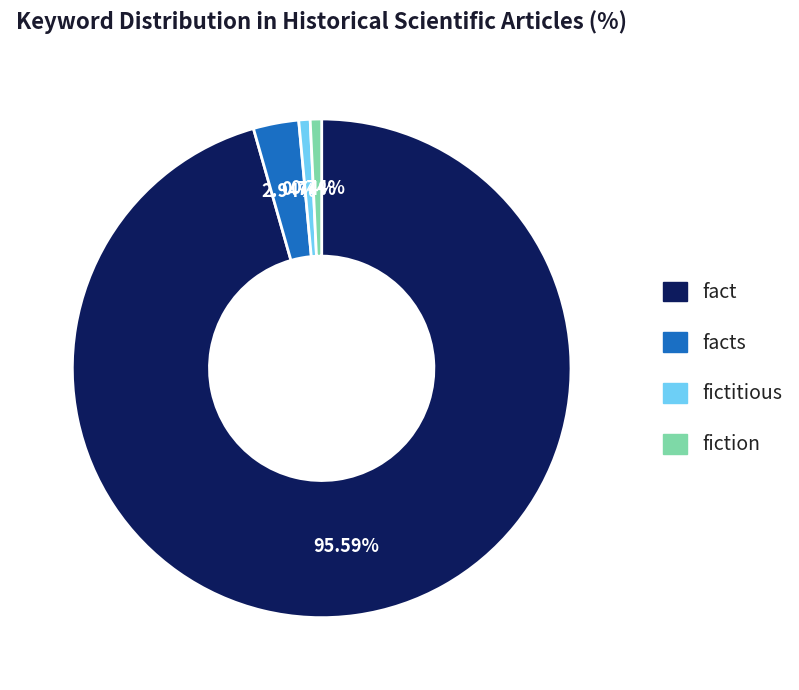

How many segments does this pie chart have?

4